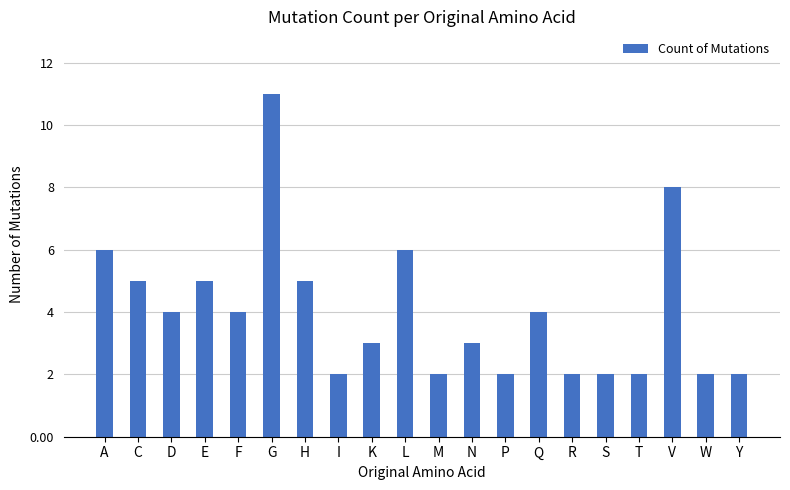

Read the value at A.

6